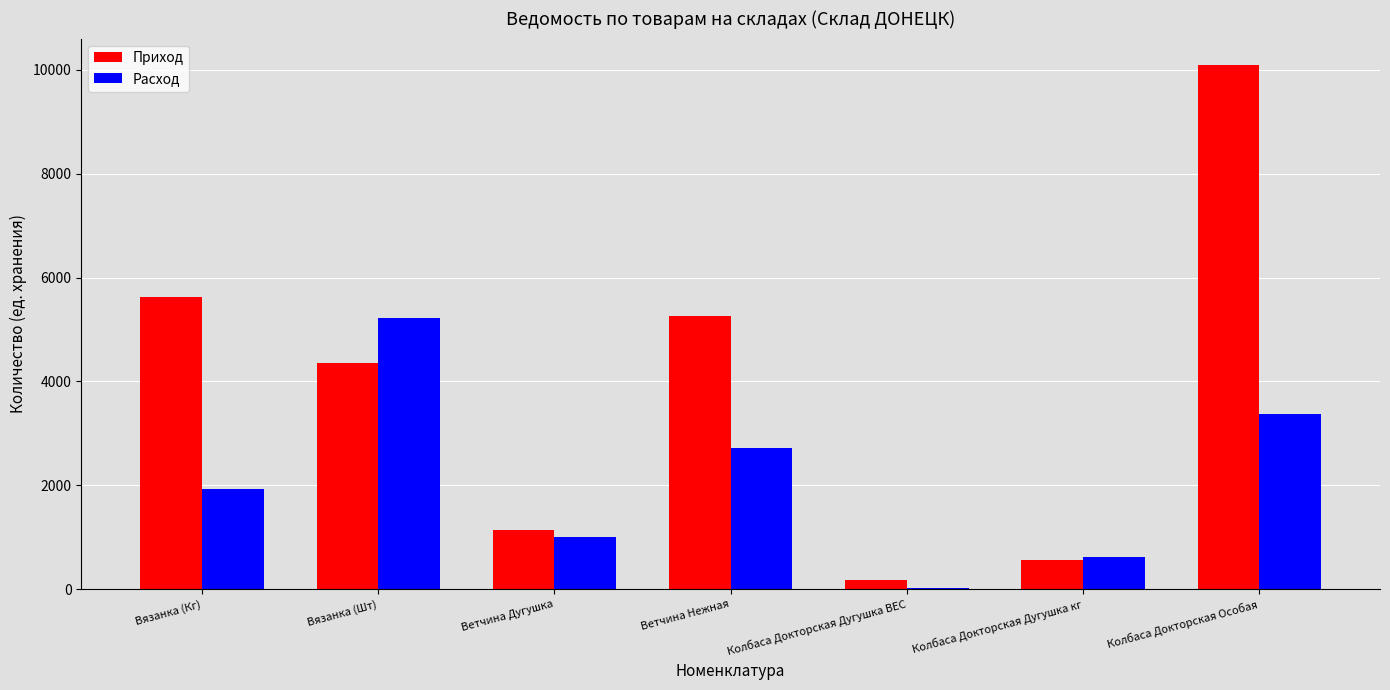

What is the sum of all Расход values?

14898.0